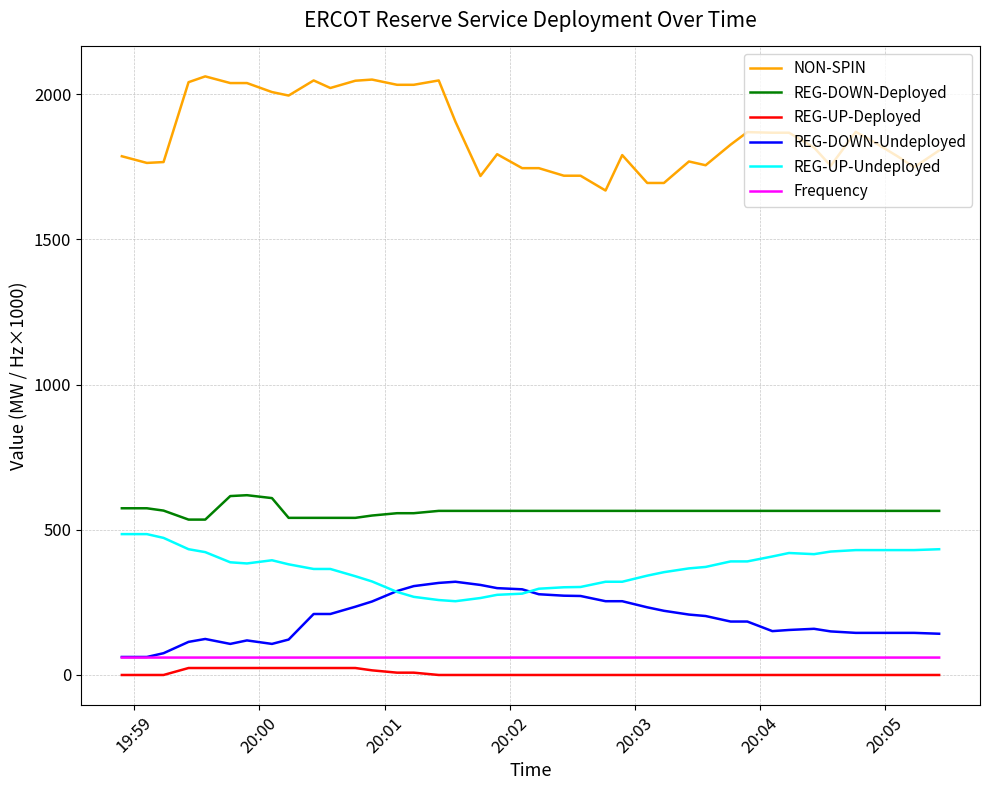

What is the sum of all NON-SPIN values?

74529.0